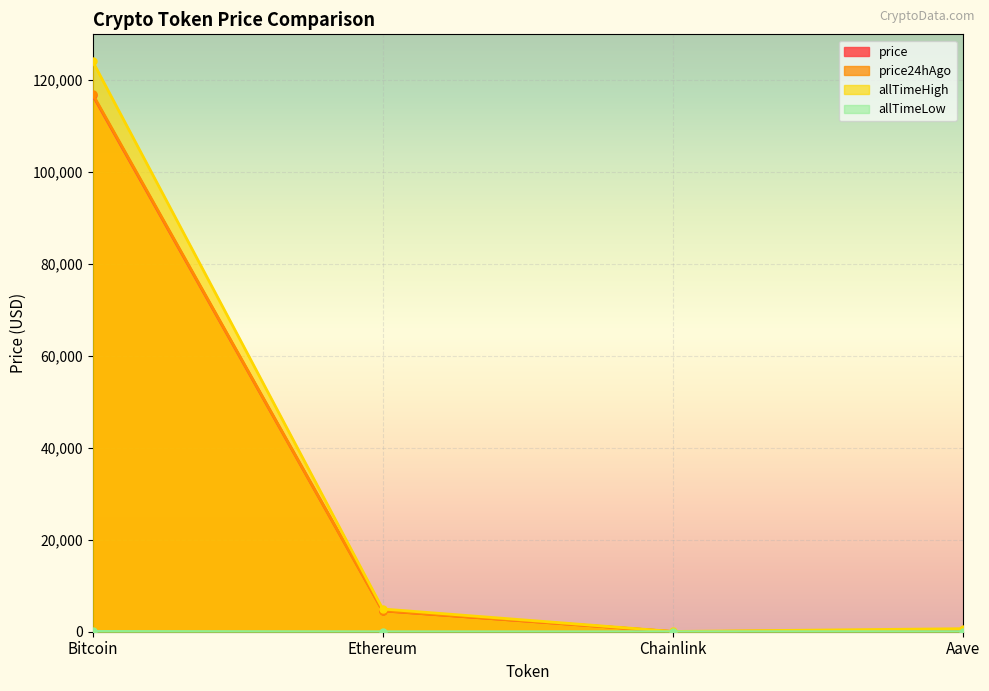

At Chainlink, list the series in order from smallest to largest.

allTimeLow, price24hAgo, price, allTimeHigh